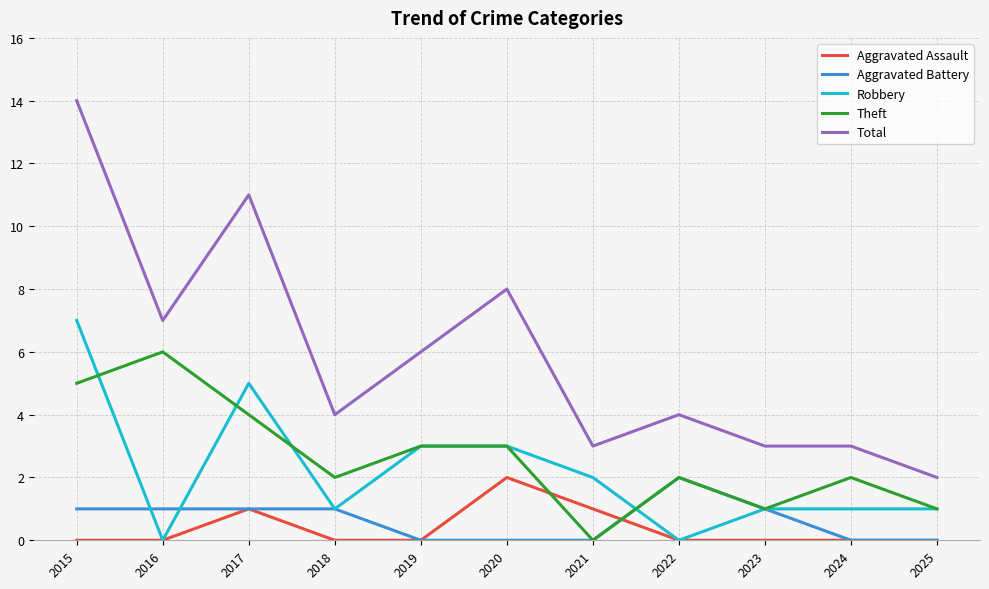

True or false: Total and Aggravated Battery intersect in this chart.

False